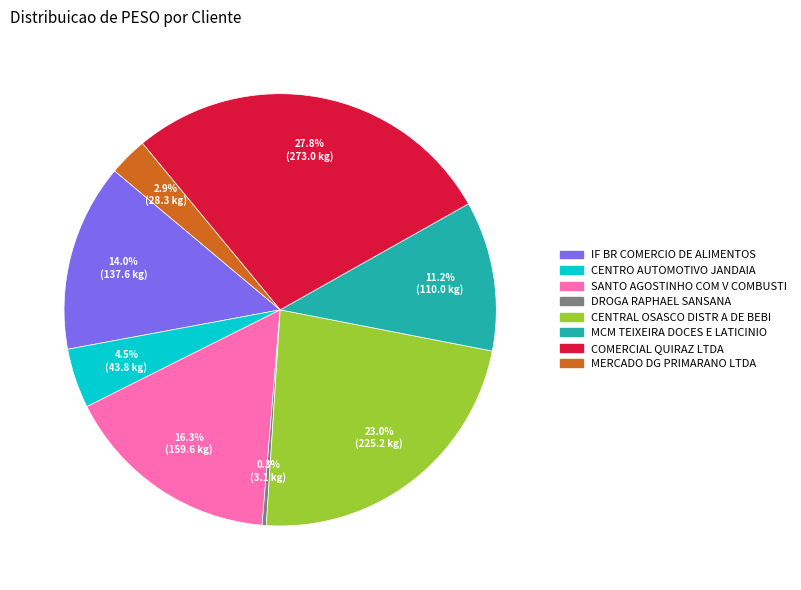

Which category has the smallest portion of the pie?

DROGA RAPHAEL SANSANA